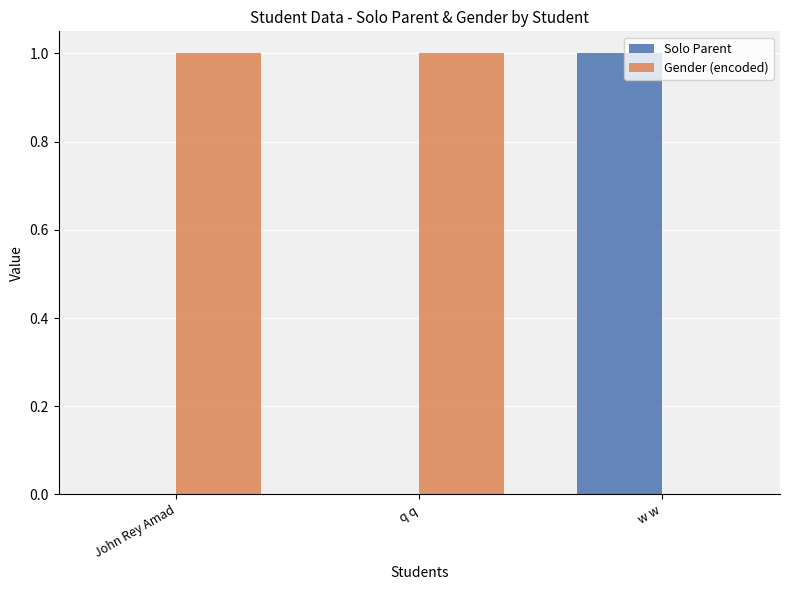

What is the sum of the Gender (encoded) values at q q and John Rey Amad?

2